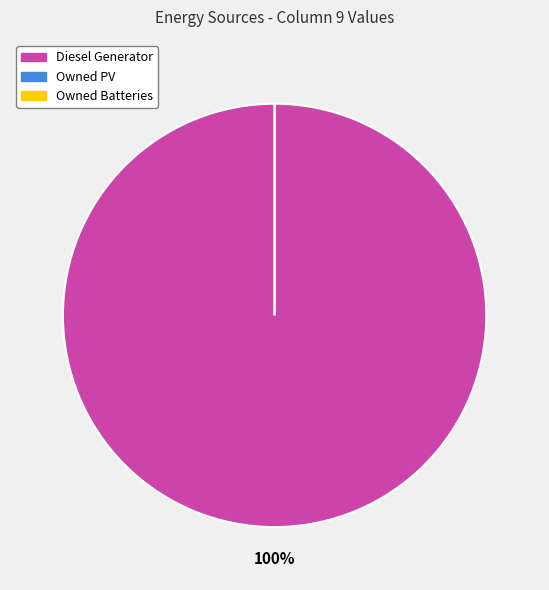

The Owned PV slice represents 6% of the pie. True or false?

False